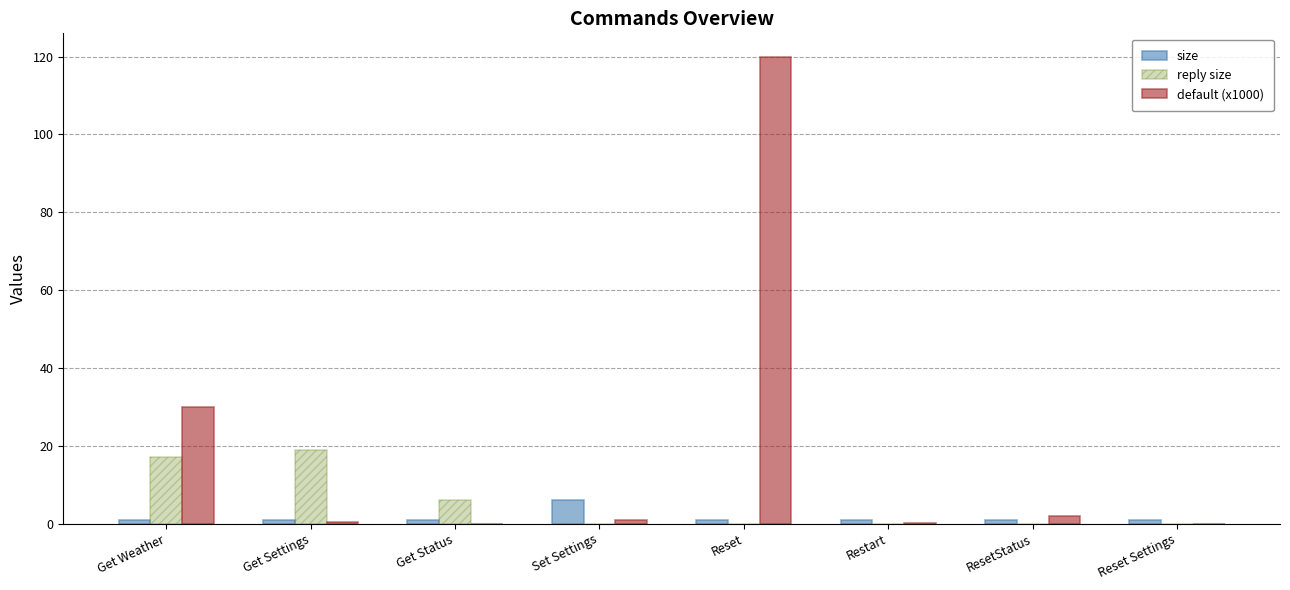

Is it true that default (x1000) equals 30.0 at Get Weather?

True